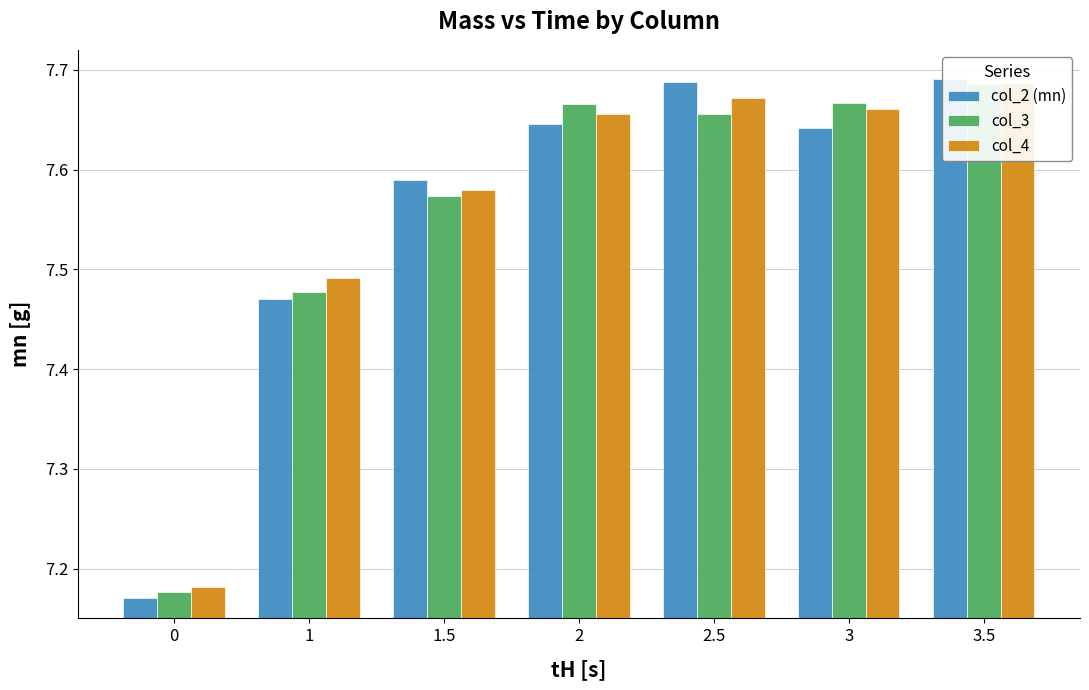

Between 3 and 3.5, which series saw the biggest shift?

col_2 (mn)